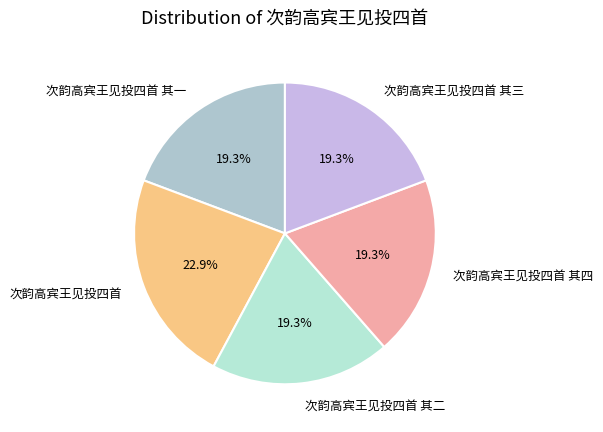

What is the ratio of the value at 次韵高宾王见投四首 to the value at 次韵高宾王见投四首 其一?

1.2